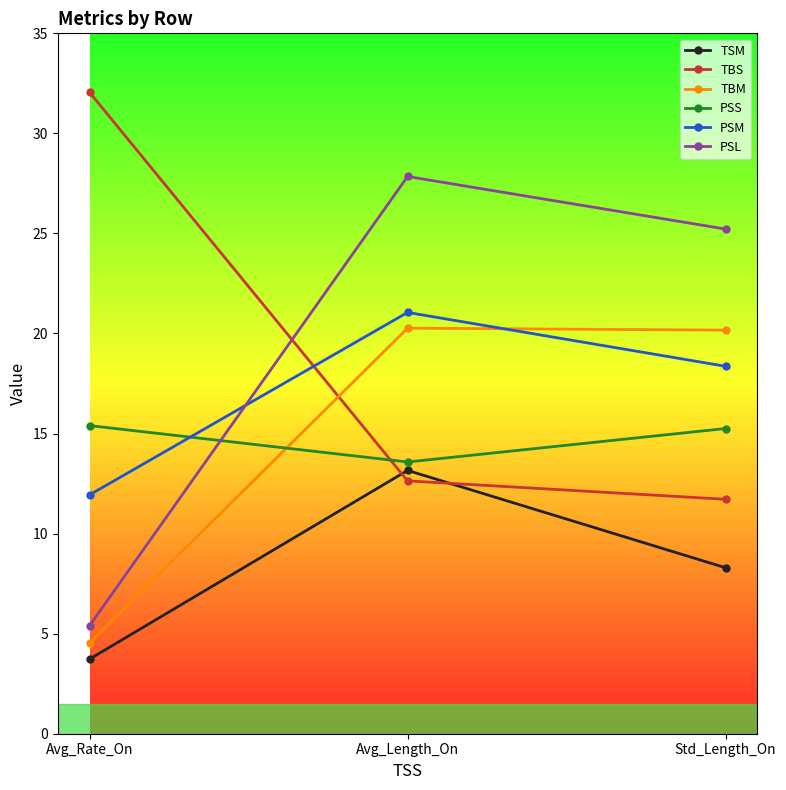

True or false: PSM has a value of 5.0 at Avg_Rate_On.

False